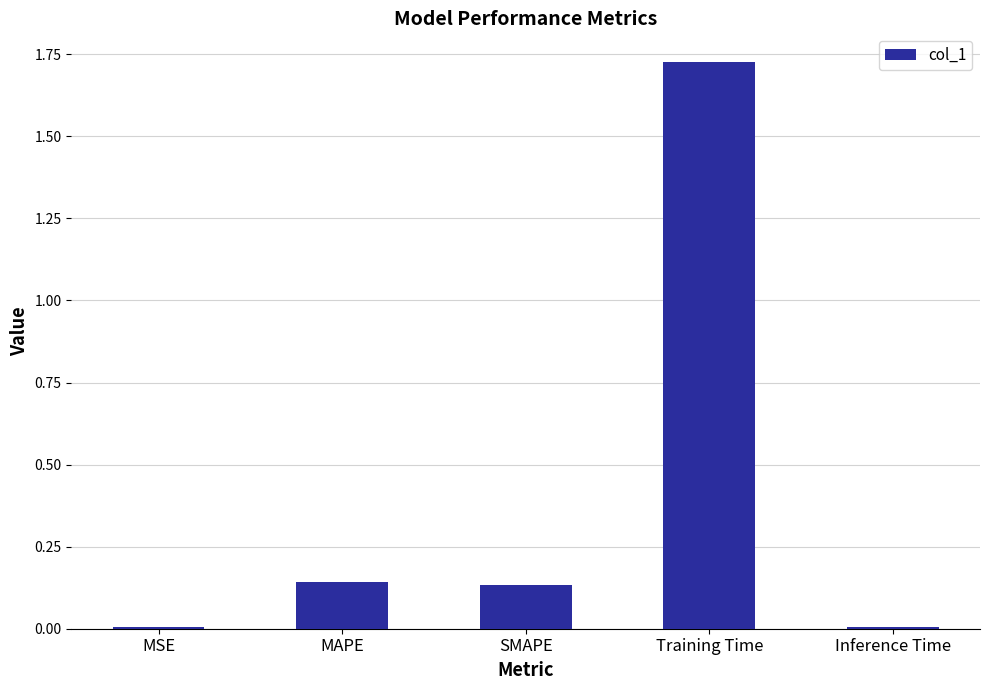

True or false: the data shows 0.0 at Inference Time.

True